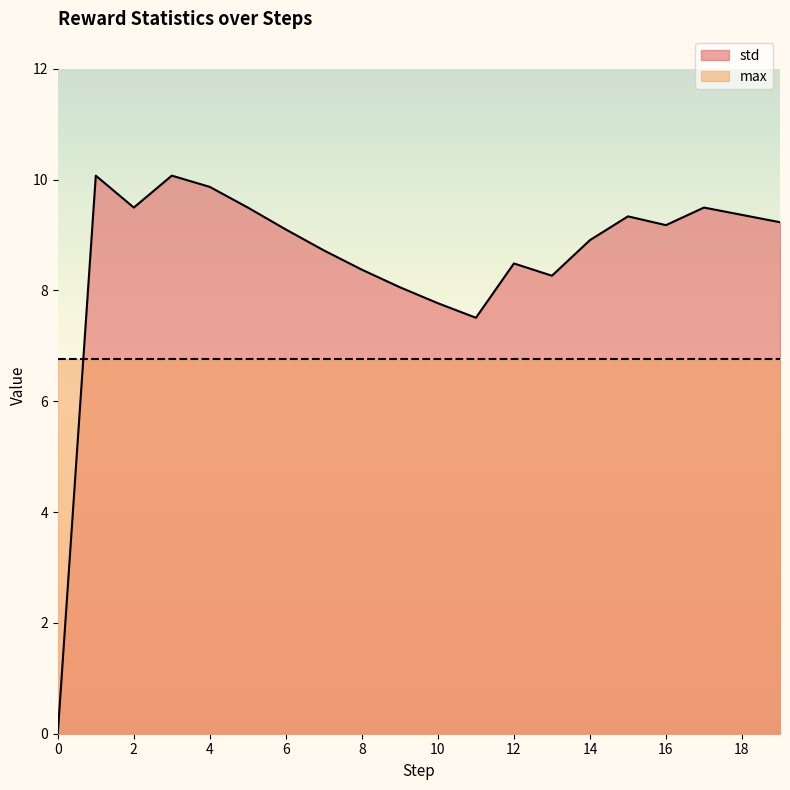

Reading left to right, what are all the values shown in this chart?

0=0.0	1=10.1	2=9.5	3=10.1	4=9.9	5=9.5	6=9.1	7=8.7	8=8.4	9=8.1	10=7.8	11=7.5	12=8.5	13=8.3	14=8.9	15=9.3	16=9.2	17=9.5	18=9.4	19=9.2